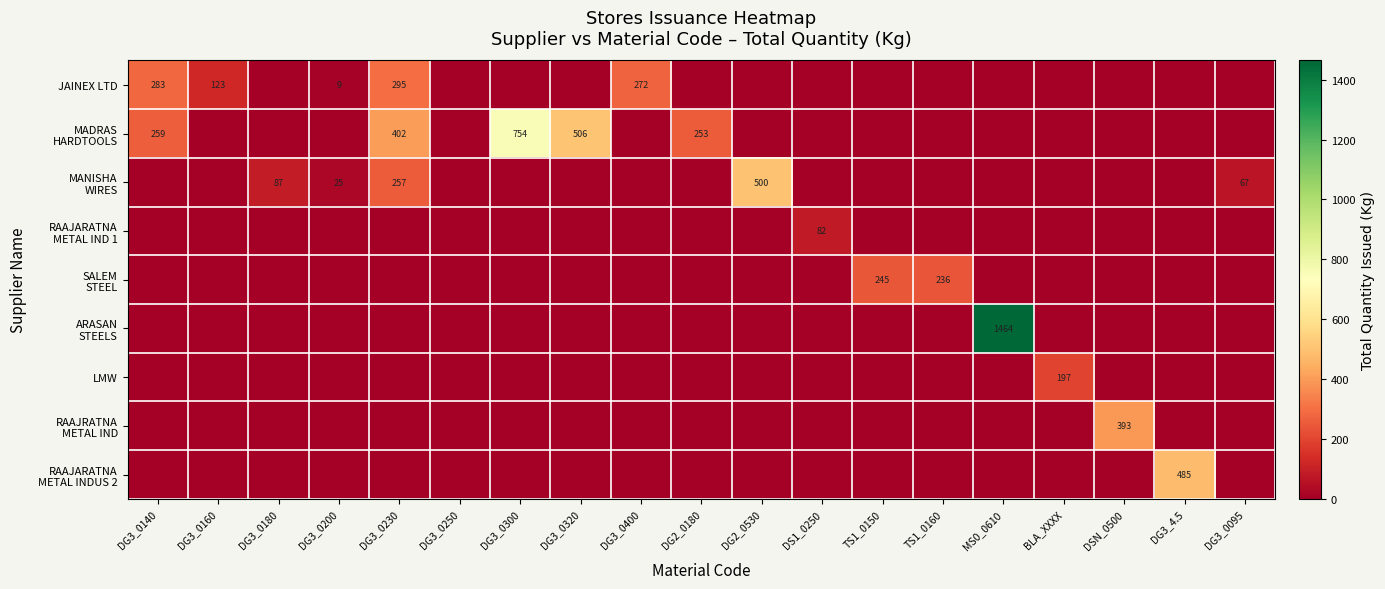

True or false: JAINEX LTD has a value of 295 at DG3_0230.

True